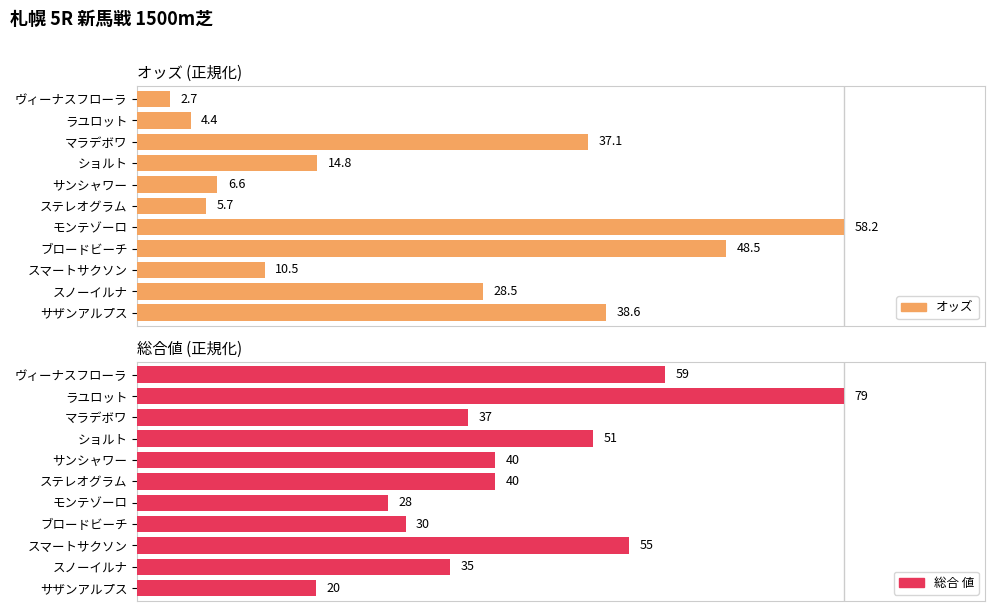

At モンテゾーロ, list the series in order from largest to smallest.

オッズ, 総合 値